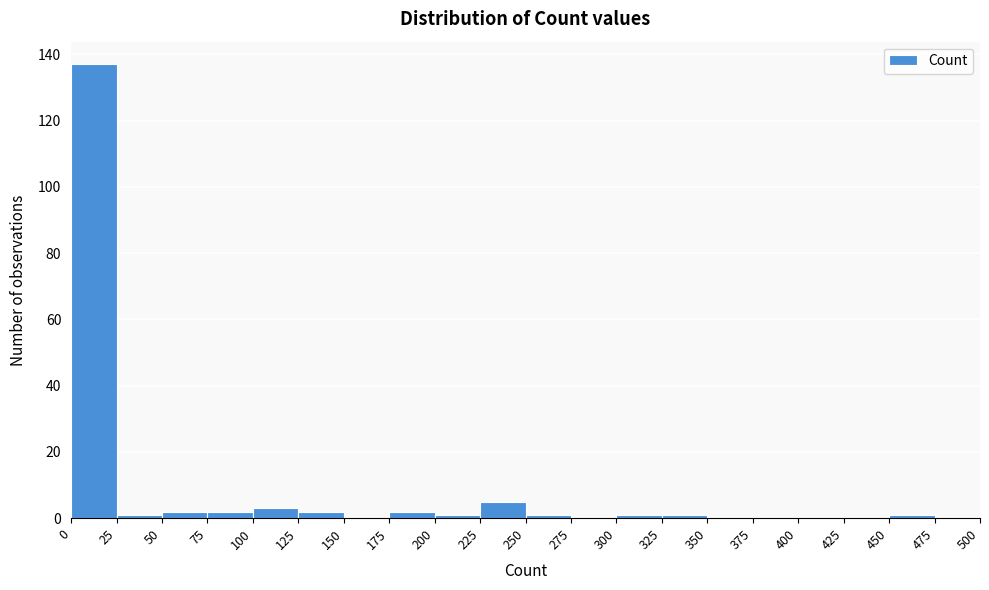

Reading left to right, list every bar in this chart as the range it spans on the x-axis followed by its height. The values are not printed on the chart, so give them approximately, as read against the axis.

0 to 25: 138
25 to 50: under 2
50 to 75: 2
75 to 100: 2
100 to 125: 4
125 to 150: 2
150 to 175: 0
175 to 200: 2
200 to 225: under 2
225 to 250: 6
250 to 275: under 2
275 to 300: 0
300 to 325: under 2
325 to 350: under 2
350 to 375: 0
375 to 400: 0
400 to 425: 0
425 to 450: 0
450 to 475: under 2
475 to 500: 0